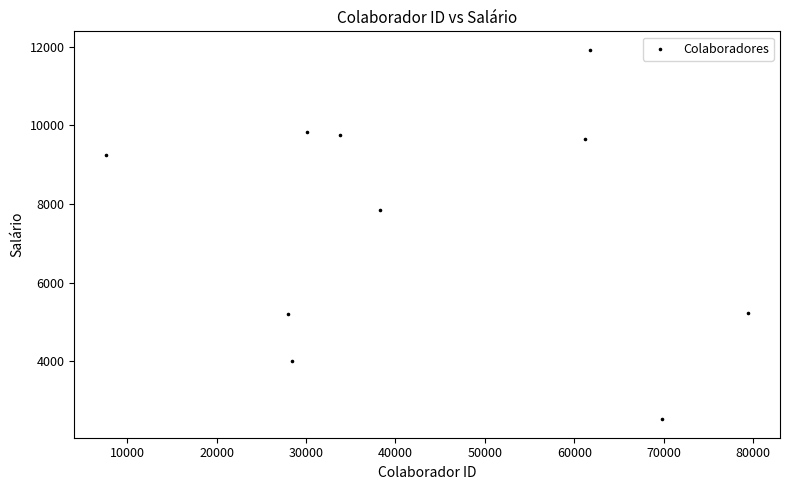

What is the average Y value?

7520.6